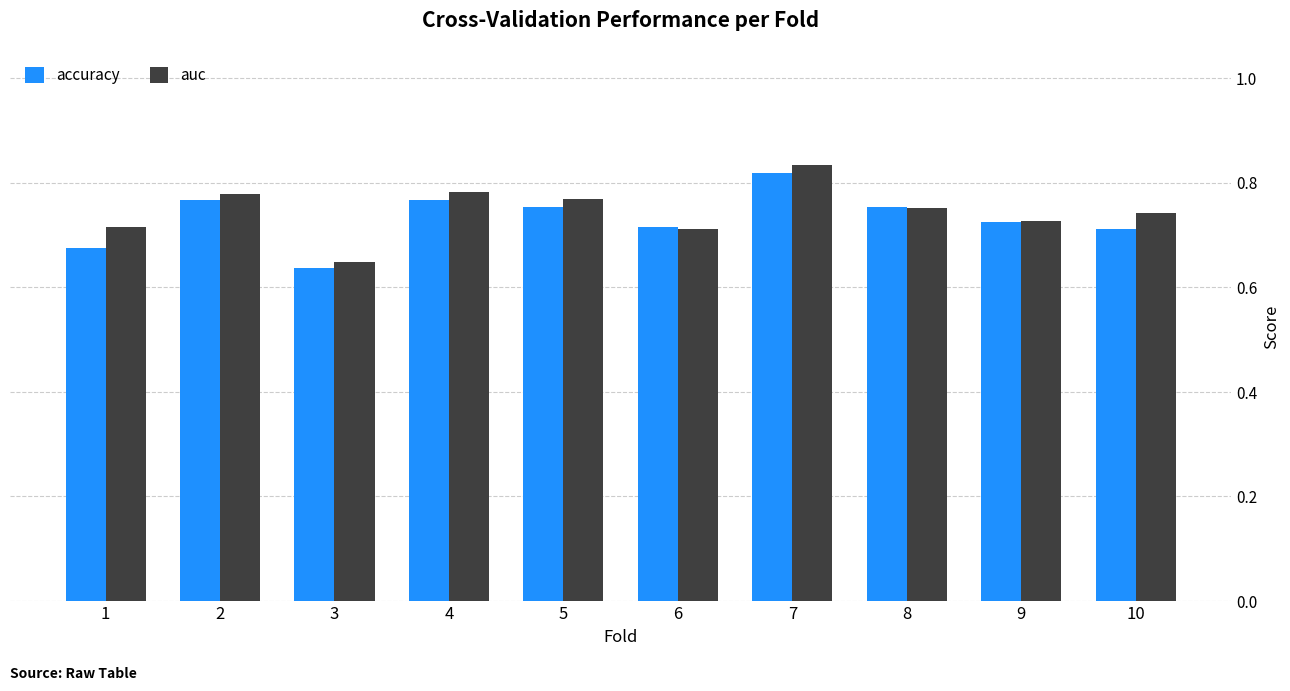

At which label does auc reach its peak?

7